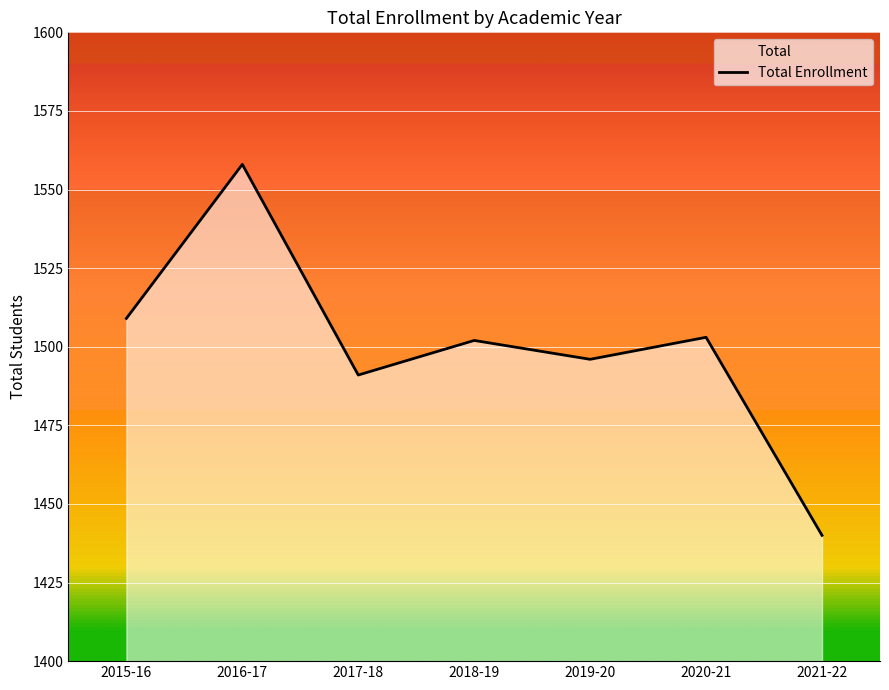

At which label is the value closest to 1499?

2018-19